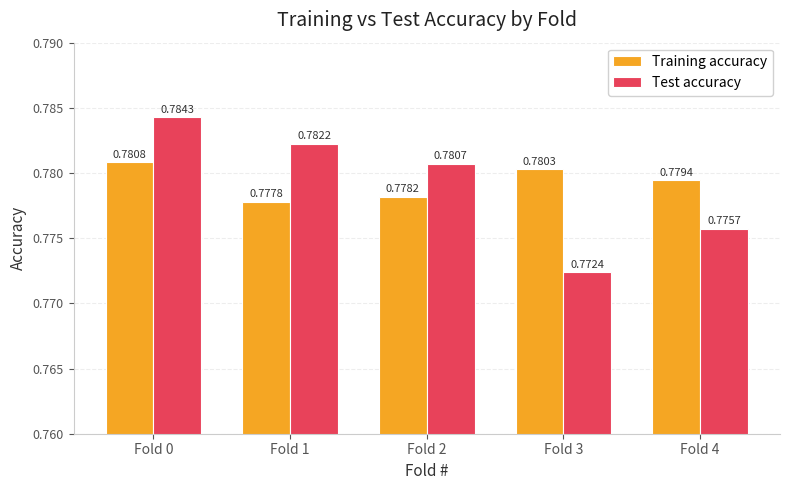

How many distinct data groups are displayed?

2